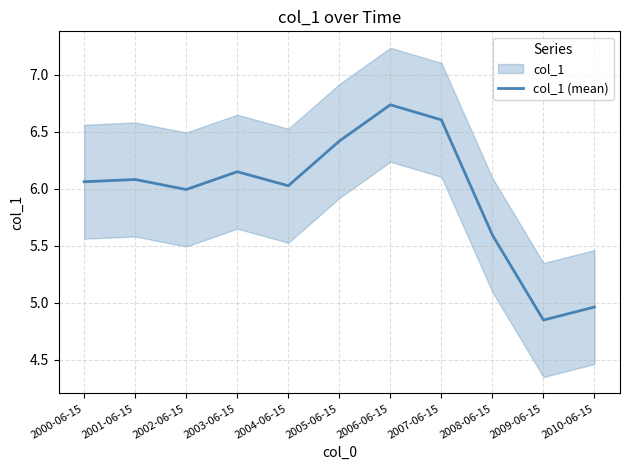

How many lines are shown in the chart?

1